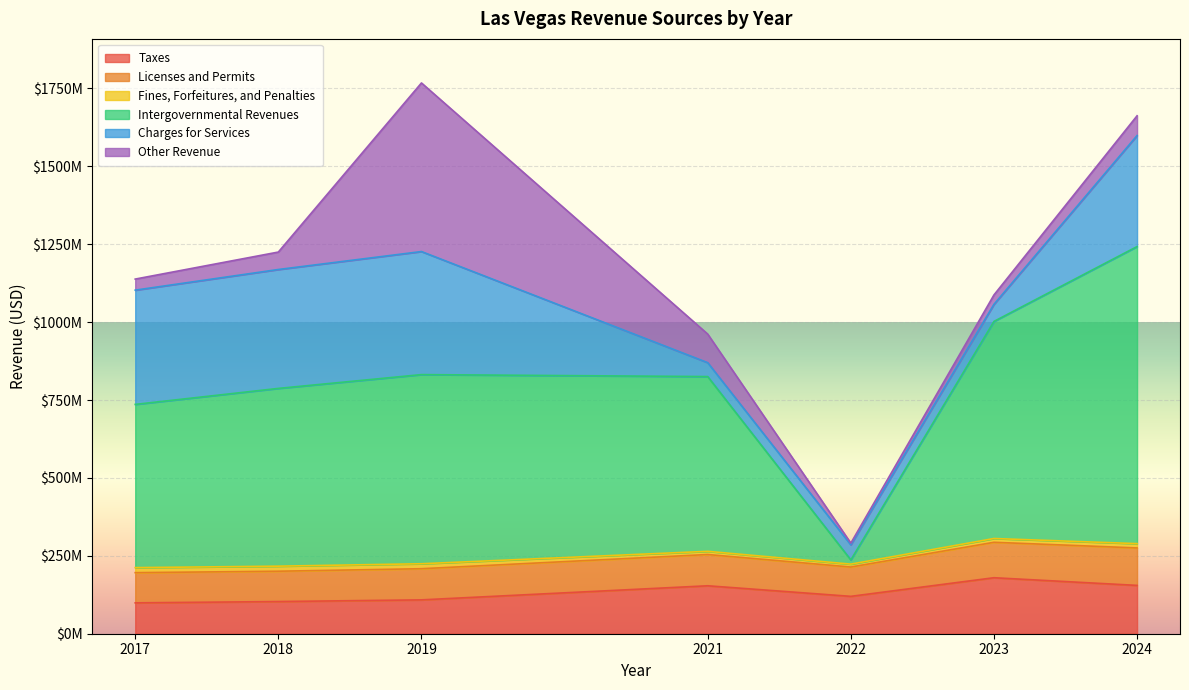

How many interior local valleys does the Charges for Services series have?

1